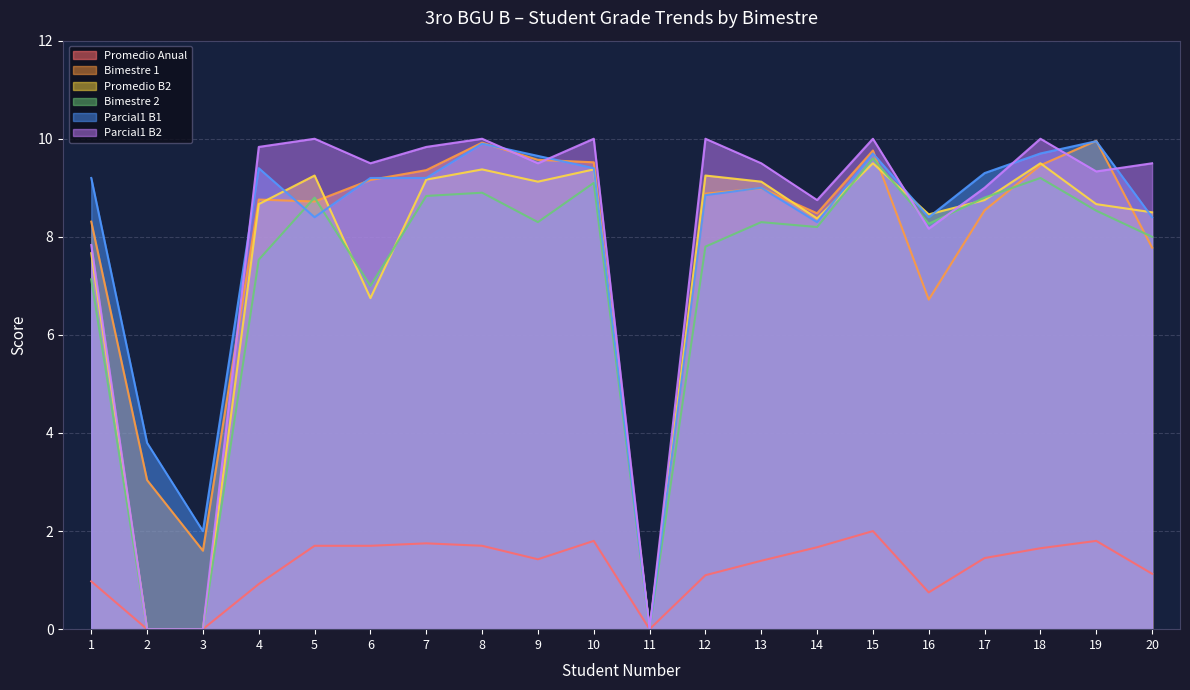

True or false: Bimestre 2 has a value of 0.0 at 3.

True